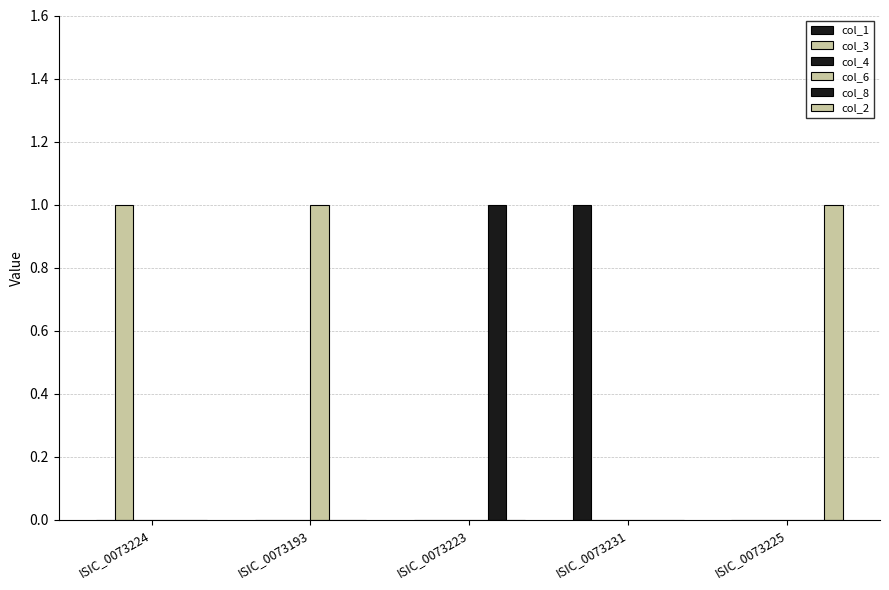

Does the chart contain stacked bars?

No